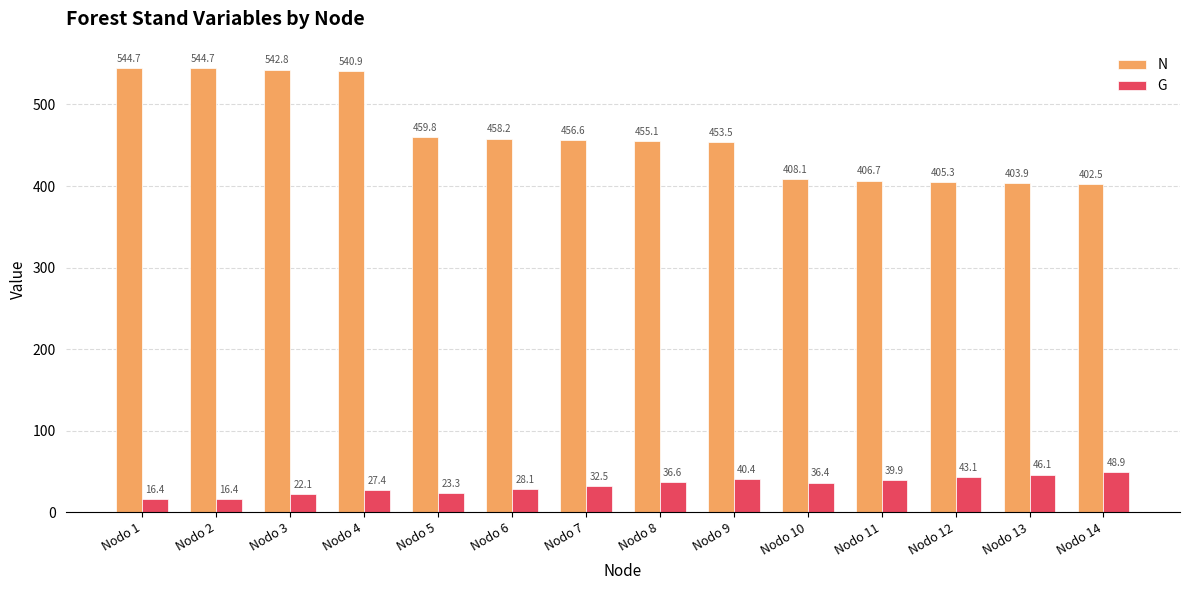

At how many categories does at least one series exceed 185?

14